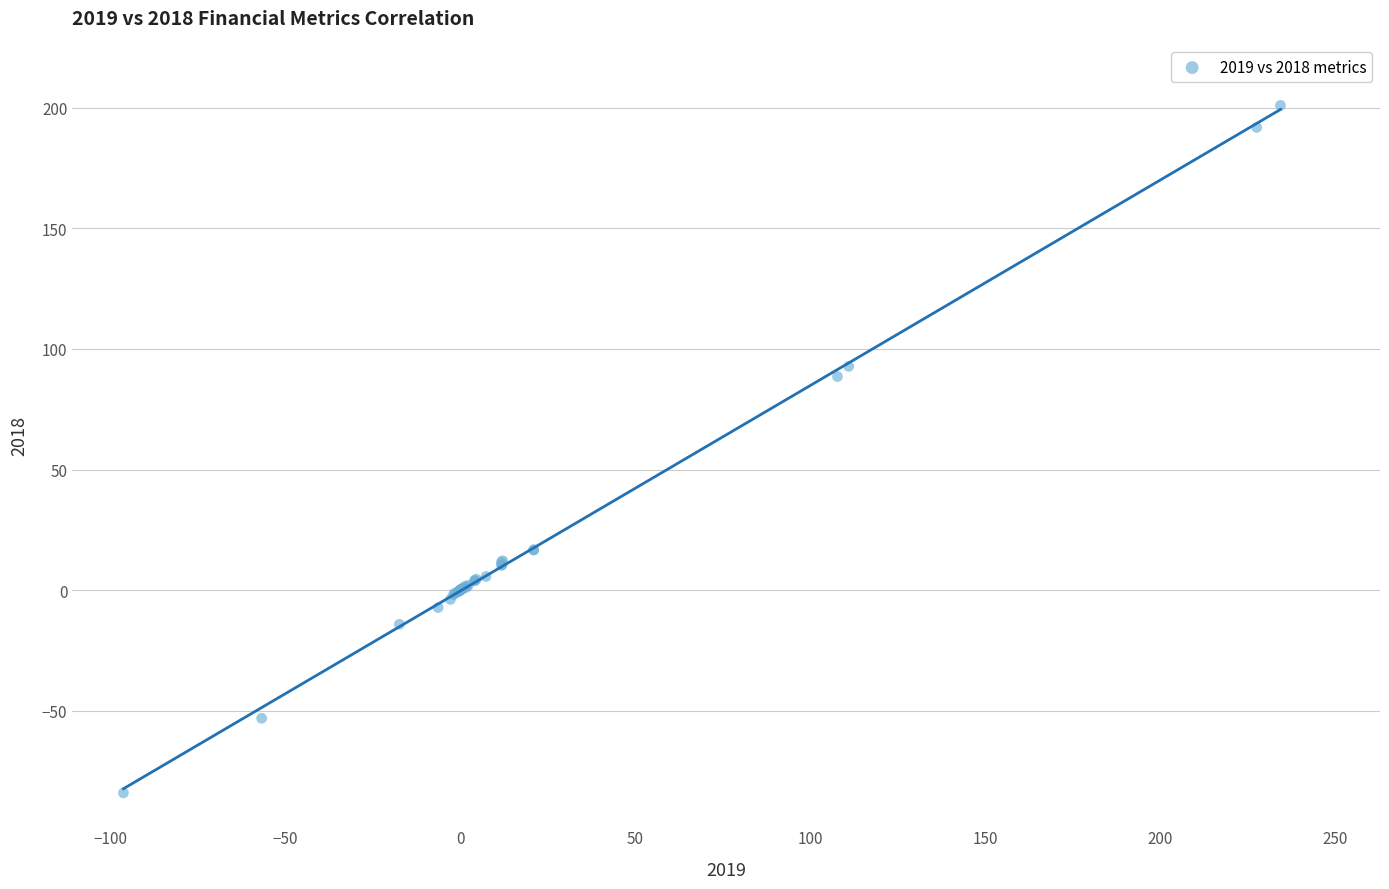

What Y value in the scatter plot is closest to 58?

88.5